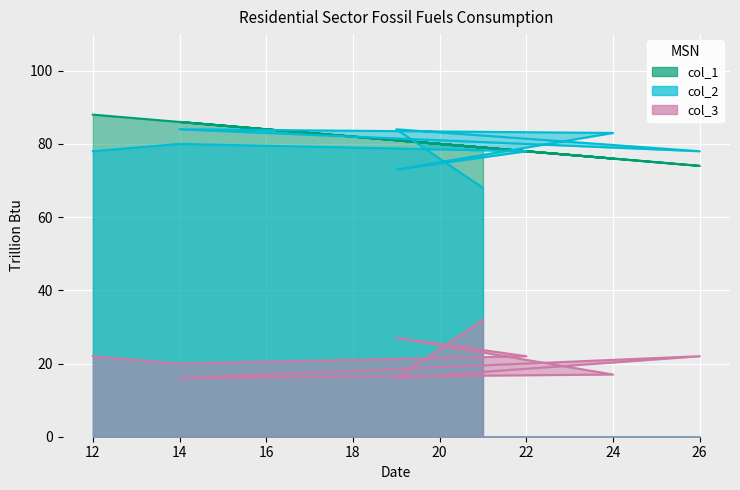

Reading right to left, list all the values displayed in this chart.

col_1: 21=79	19=81	26=74	14=86	24=76	19=81	22=78	14=86	12=88
col_2: 21=68	19=84	26=78	14=84	24=83	19=73	22=78	14=80	12=78
col_3: 21=32	19=16	26=22	14=16	24=17	19=27	22=22	14=20	12=22